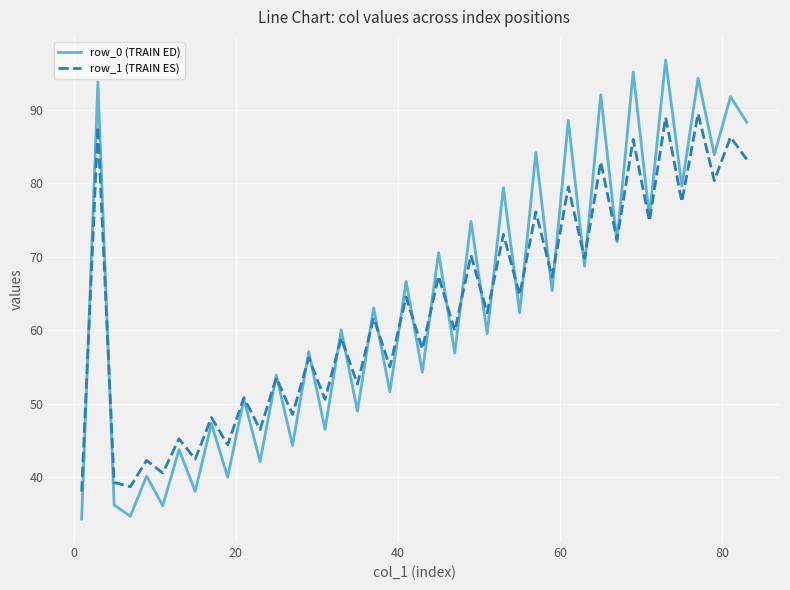

Which series has the largest total across all categories?

row_0 (TRAIN ED)